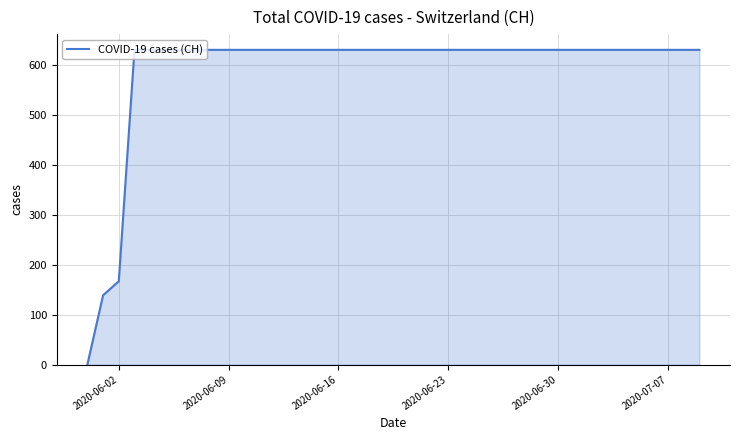

Reading left to right, what are all the values shown in this chart?

0	139	167	631	631	631	631	631	631	631	631	631	631	631	631	631	631	631	631	631	631	631	631	631	631	631	631	631	631	631	631	631	631	631	631	631	631	631	631	631